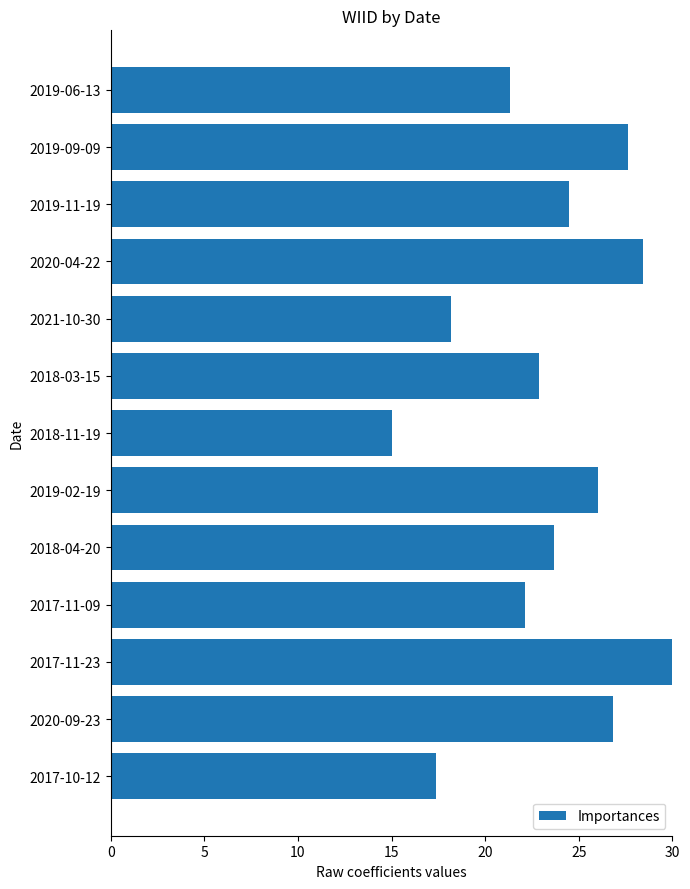

True or false: the data shows 37.0 at 2019-09-09.

False